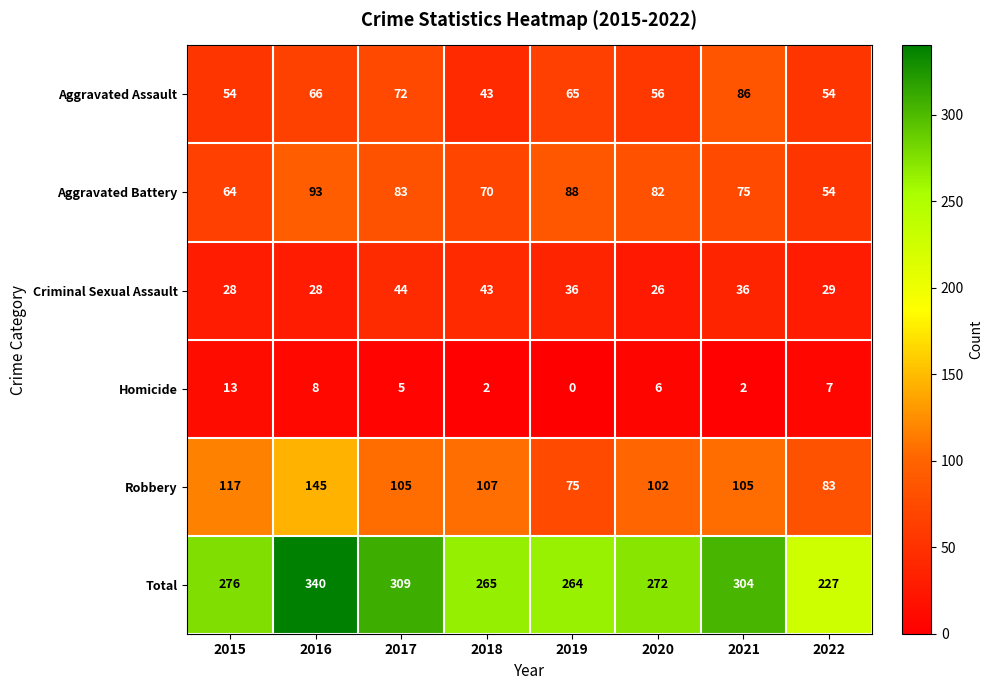

What is the spread (max minus min) of values at 2016?

332